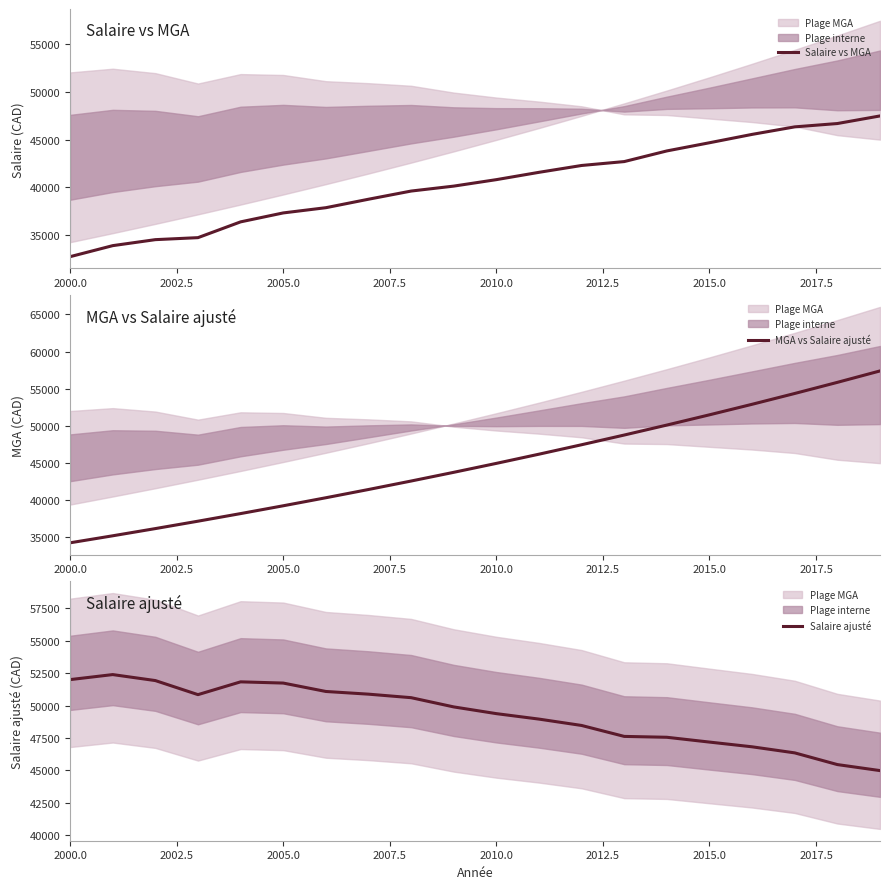

True or false: Salaire vs MGA has a value of 79853.2 at 2015.0.

False